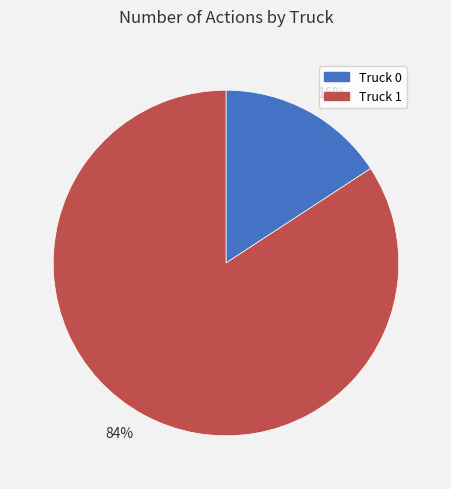

How many slices are in this pie chart?

2